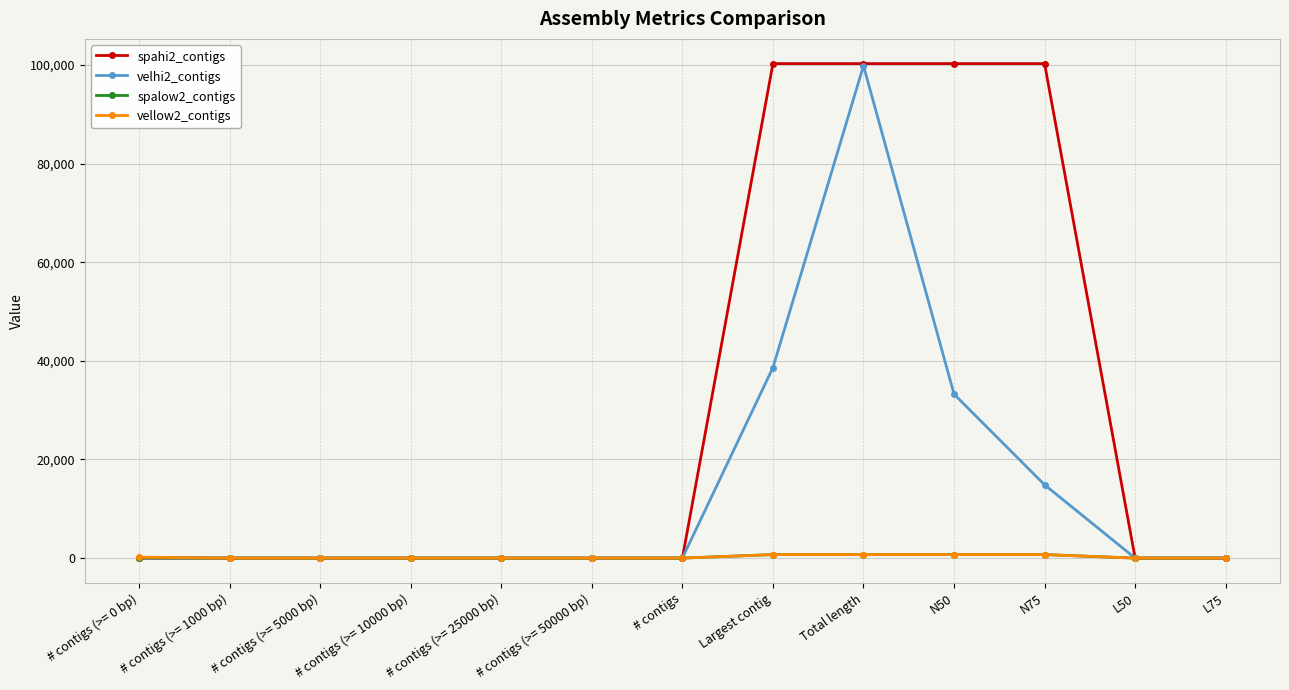

The value of velhi2_contigs at # contigs (>= 50000 bp) is -60652. True or false?

False